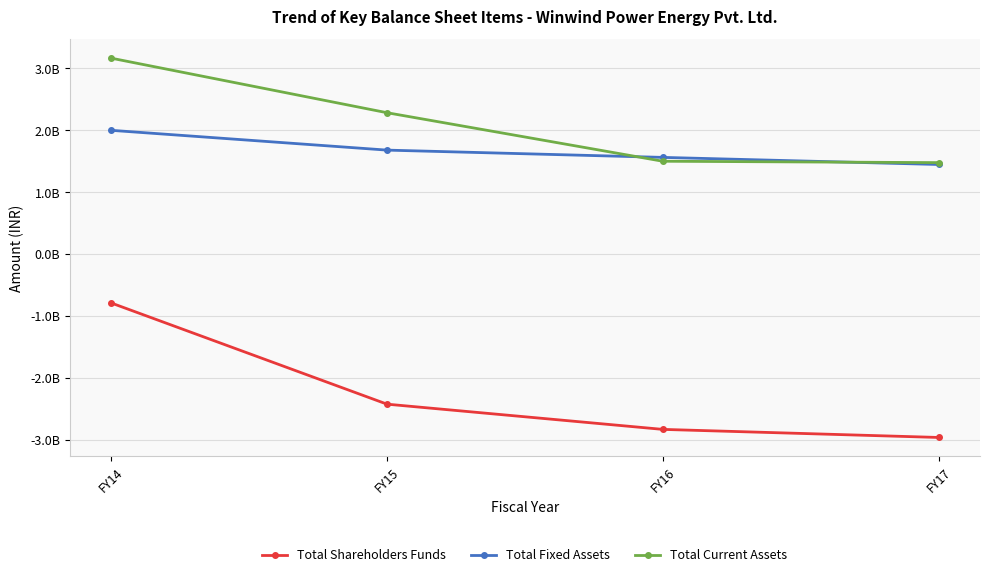

At which label does Total Current Assets reach its peak?

FY14